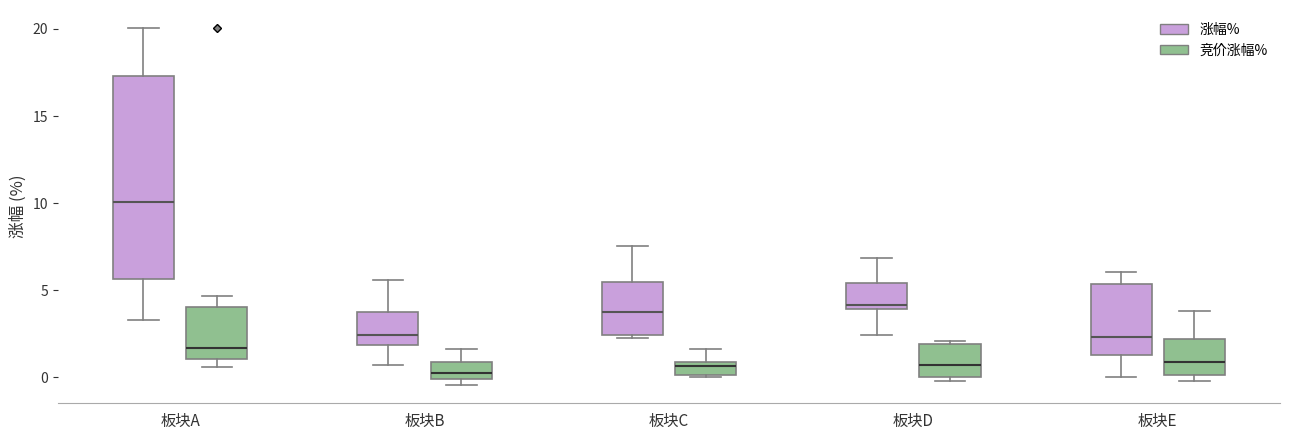

Where does the median line of the box for 板块D (竞价涨幅%) sit on the y-axis? The values are not printed on the chart, so give them approximately, as read against the axis.

0.5